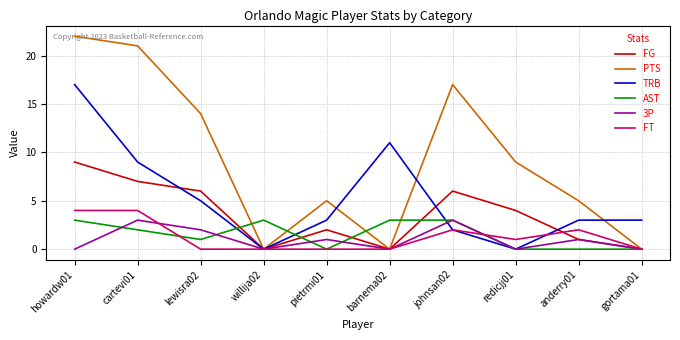

Reading left to right, transcribe all the data shown in this chart.

FG: 9	7	6	0	2	0	6	4	1	0
PTS: 22	21	14	0	5	0	17	9	5	0
TRB: 17	9	5	0	3	11	2	0	3	3
AST: 3	2	1	3	0	3	3	0	0	0
3P: 0	3	2	0	1	0	3	0	1	0
FT: 4	4	0	0	0	0	2	1	2	0